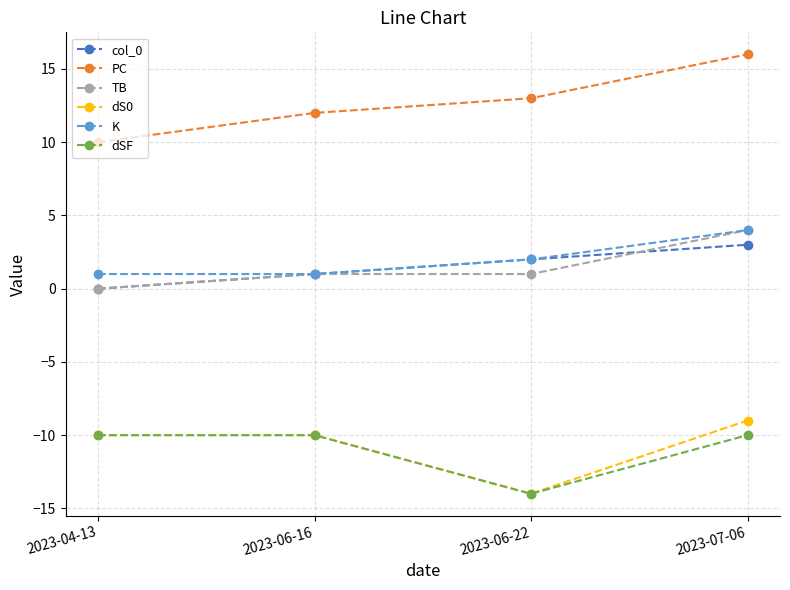

Rank the categories by col_0 value from lowest to highest.

2023-04-13, 2023-06-16, 2023-06-22, 2023-07-06